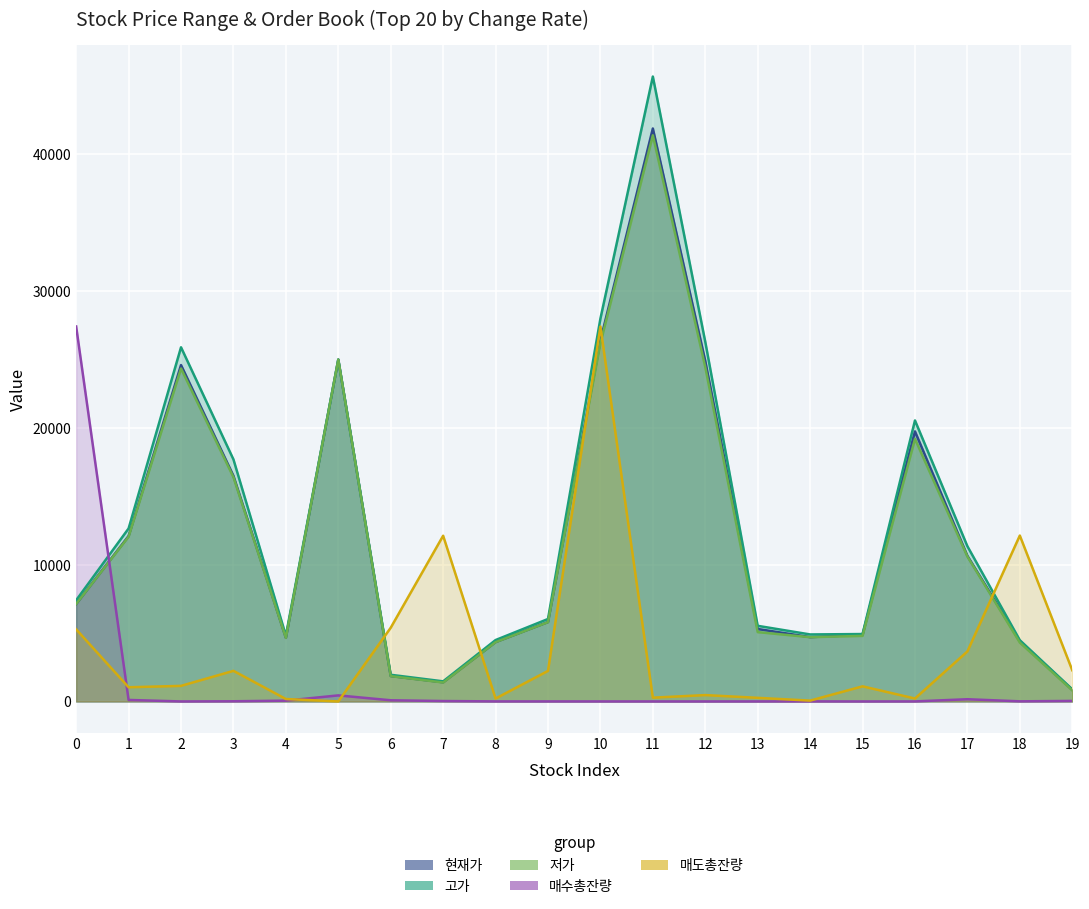

Which has a higher value, 7 or 14?

14